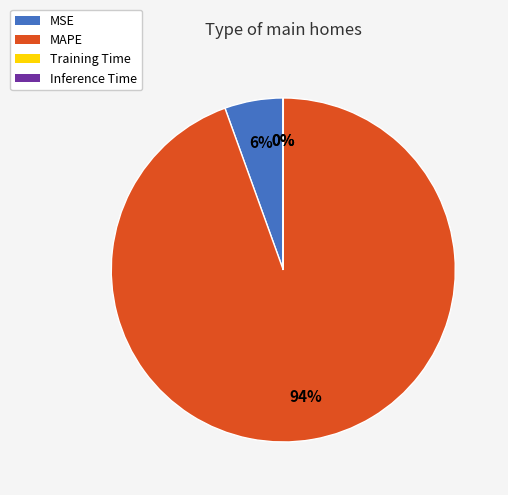

What is the largest slice in the pie chart?

MAPE